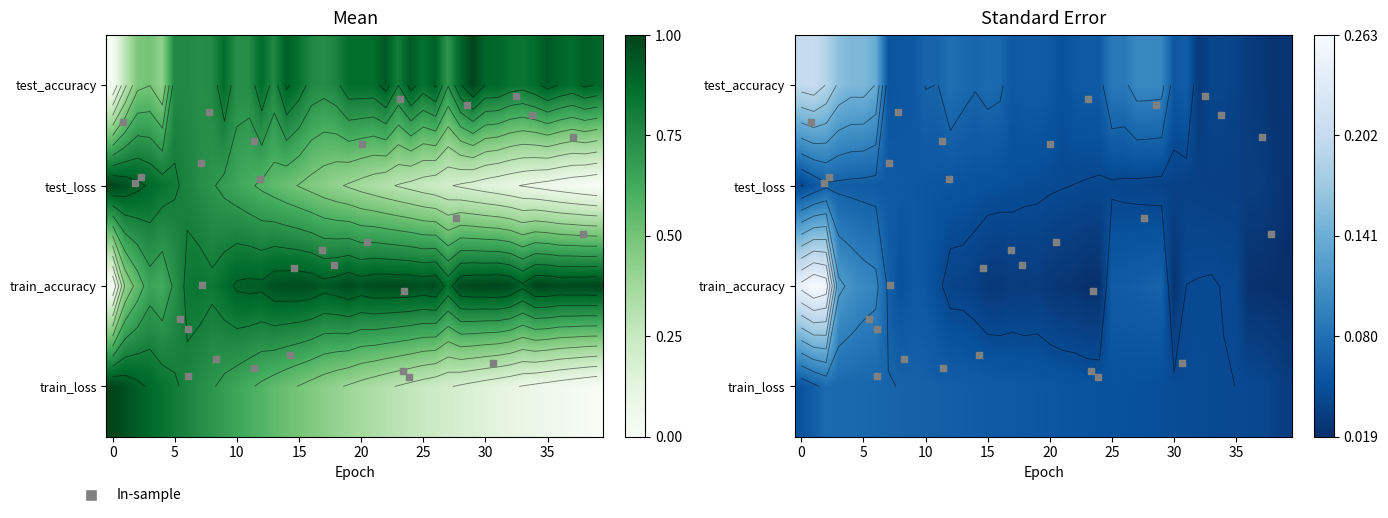

Rank the series at 29 from lowest to highest value.

train_loss, test_loss, test_accuracy, train_accuracy